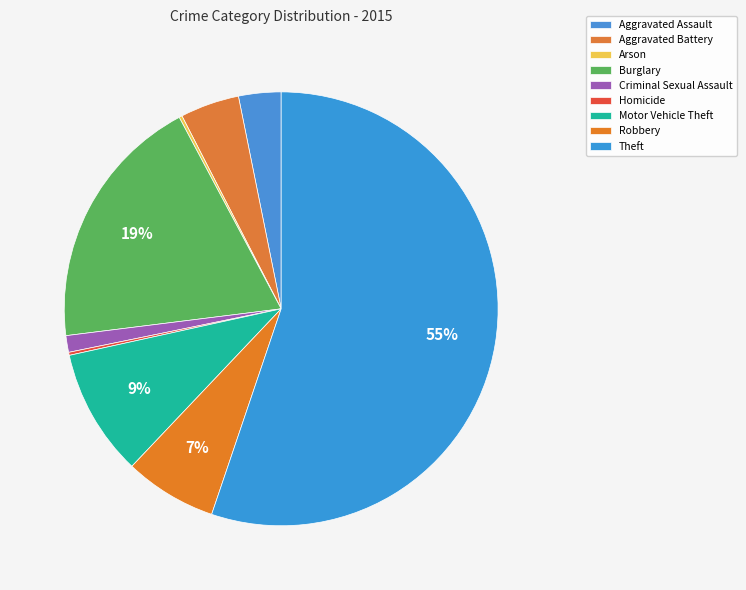

Combined, what portion of the pie is Motor Vehicle Theft and Aggravated Battery?

13.9%